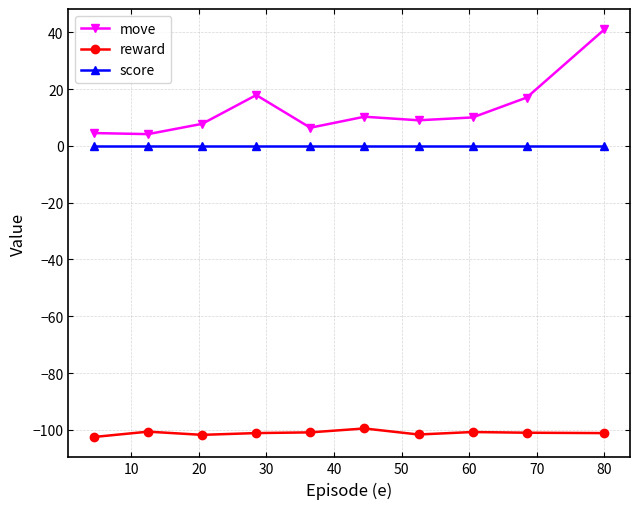

What is the sum of all move values?

127.9